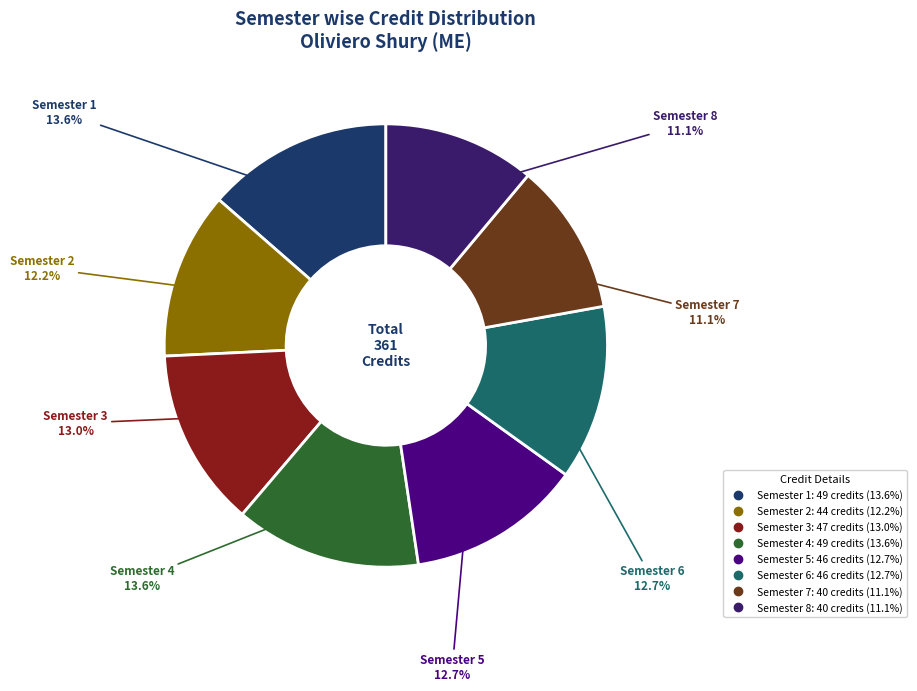

Count the number of slices in the pie.

8